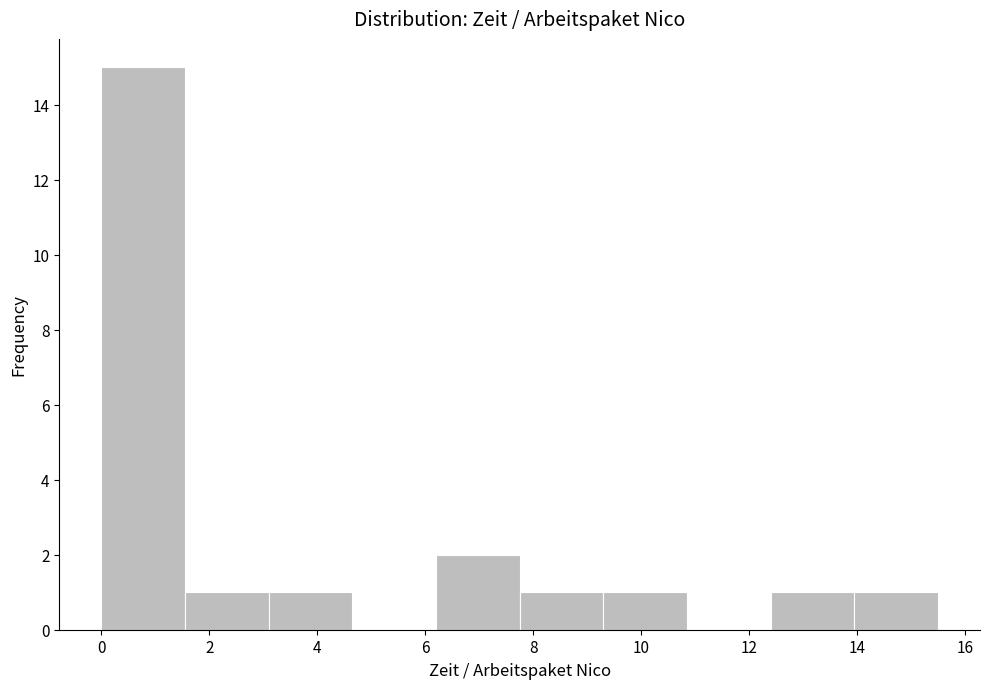

Reading left to right, transcribe this chart: for each bar, give the range it covers on the x-axis and its height. Neither the bar edges nor the heights are printed on the chart, so give them approximately, as read against the axes.

0.00 to 1.55: 15
1.55 to 3.10: 1
3.10 to 4.65: 1
4.65 to 6.20: 0
6.20 to 7.75: 2
7.75 to 9.30: 1
9.30 to 10.85: 1
10.85 to 12.40: 0
12.40 to 13.95: 1
13.95 to 15.50: 1